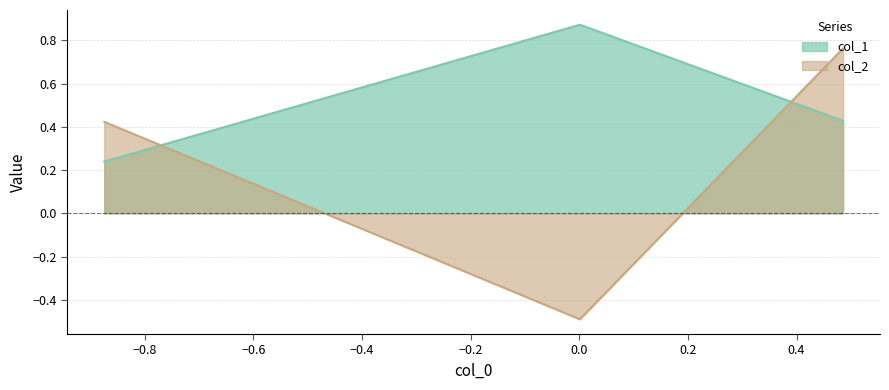

What is the smallest value displayed?

-0.5